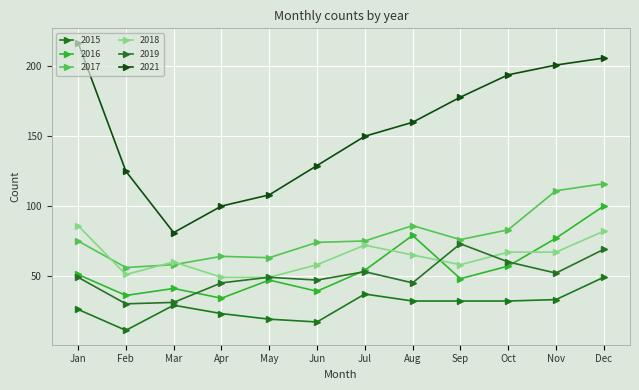

What is the sum of all 2015 values?

340